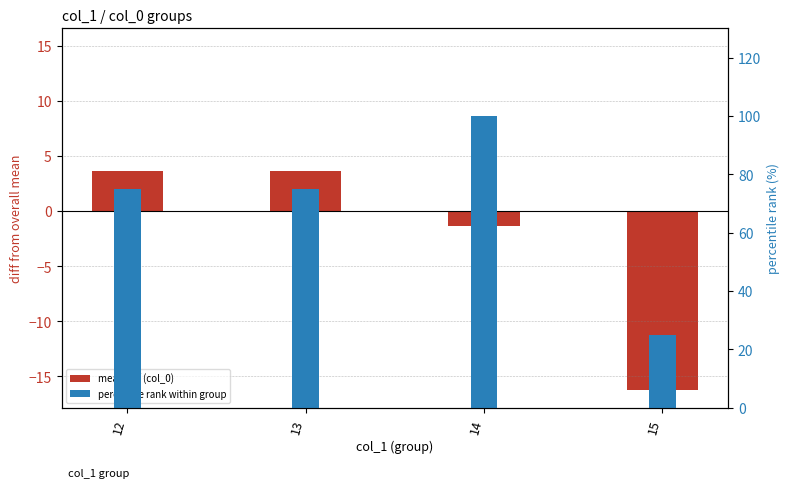

What is the smallest value displayed?

-16.3